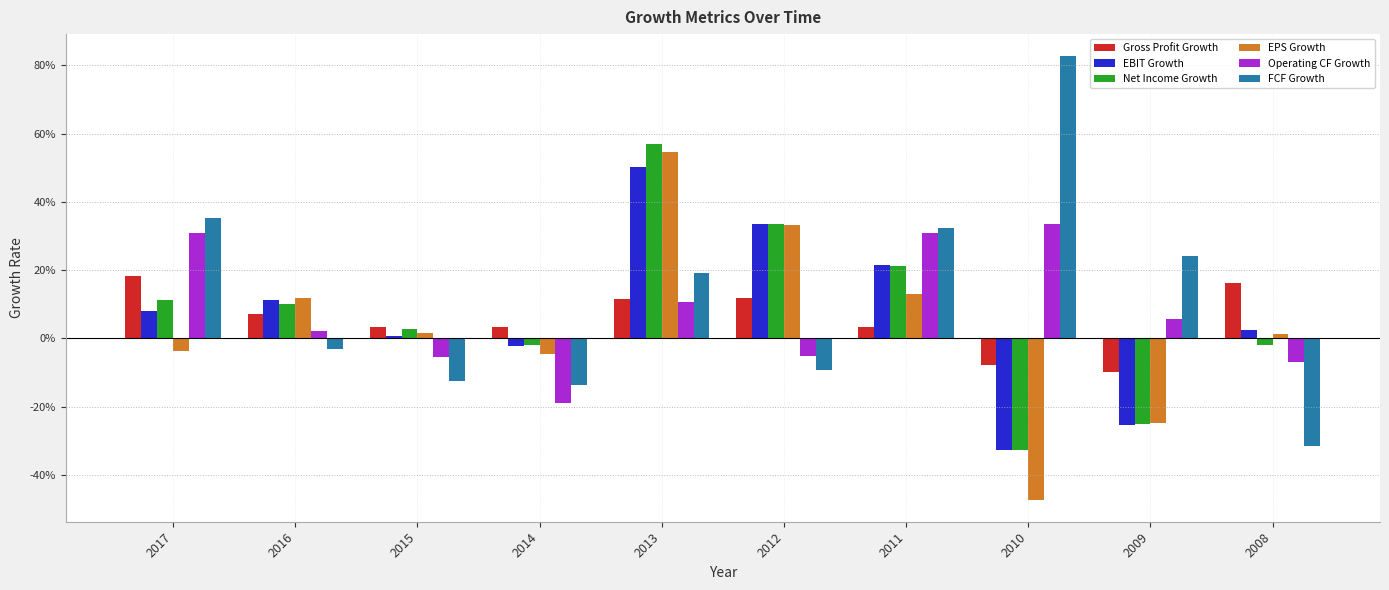

Rank the categories by EBIT Growth value from lowest to highest.

2010, 2009, 2014, 2015, 2008, 2017, 2016, 2011, 2012, 2013